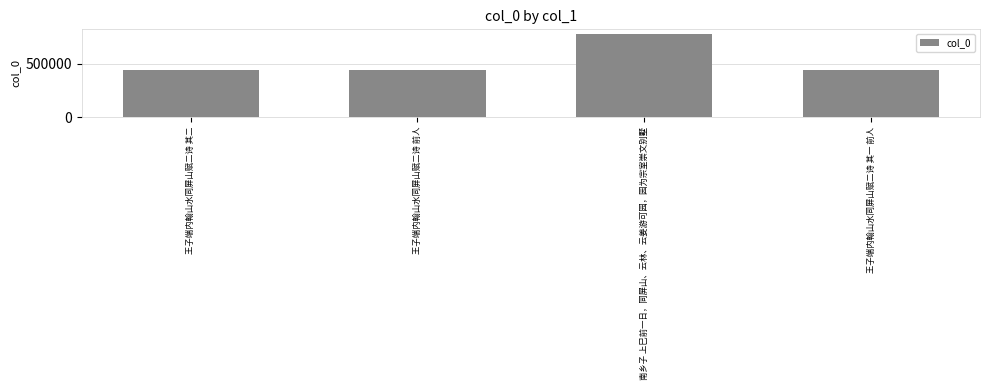

What value does the data have at 南乡子 上巳前一日，同屏山、云林、云姜游可园，园为宗室崇文别墅, to the nearest 50?

779500